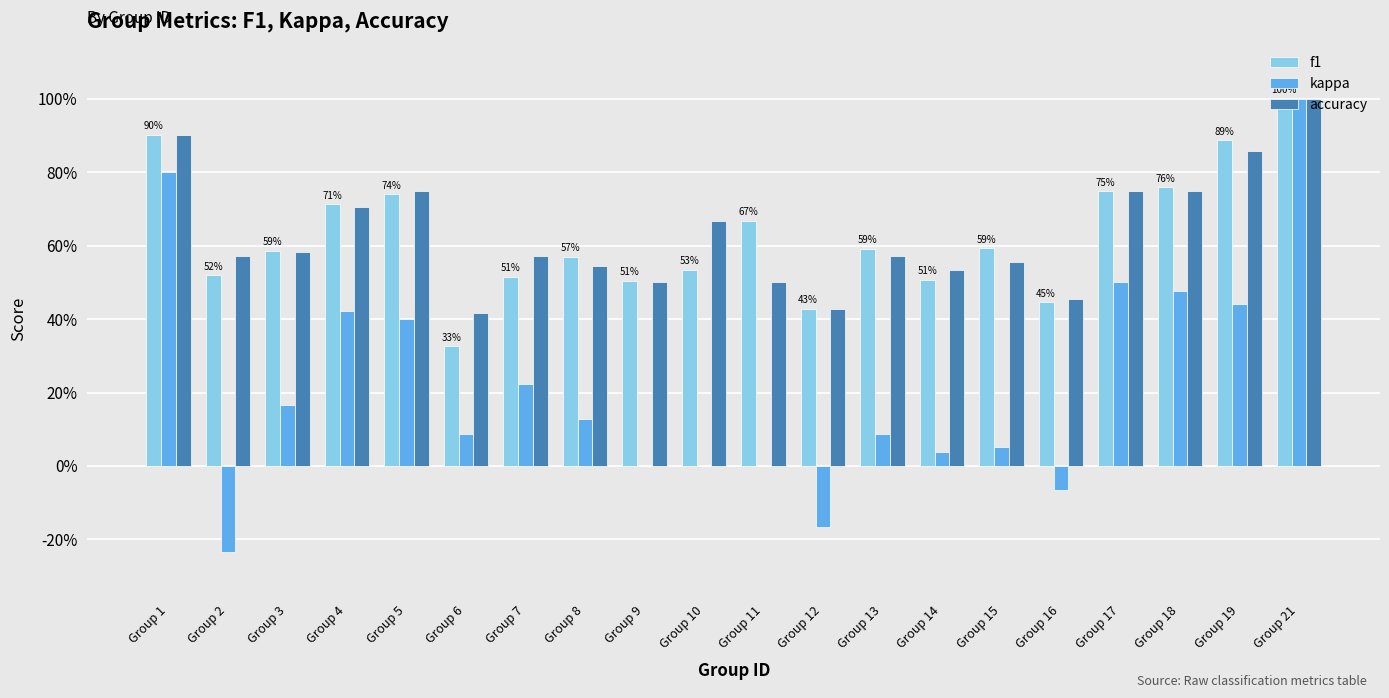

Are the bars grouped side by side (vs. stacked)?

Yes